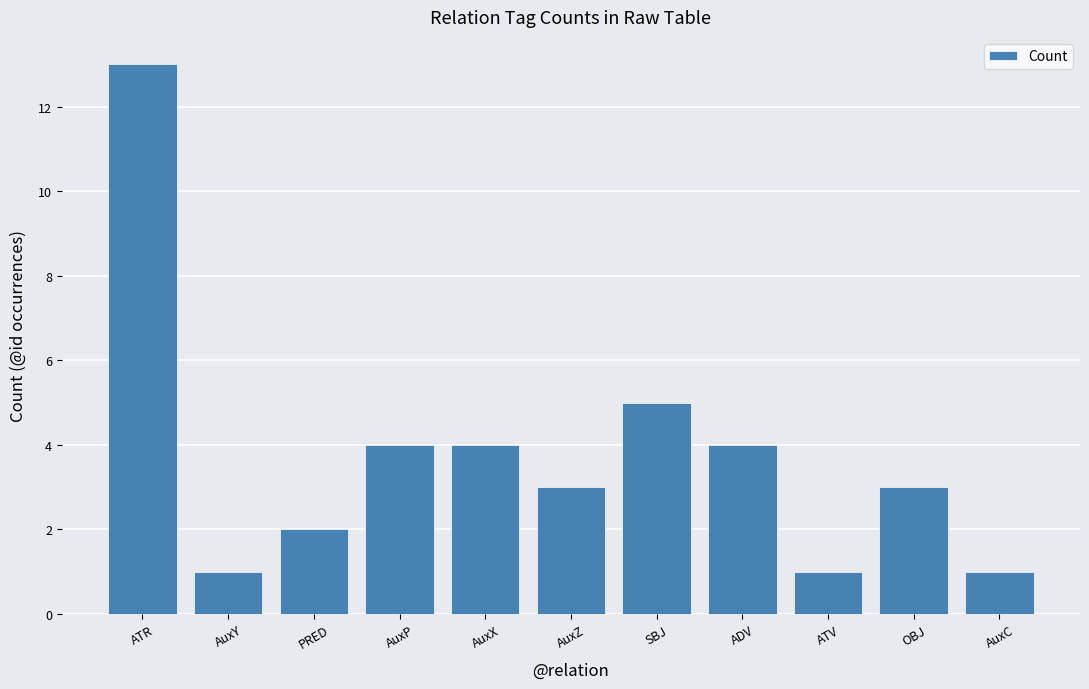

True or false: the data shows 6 at ATR.

False